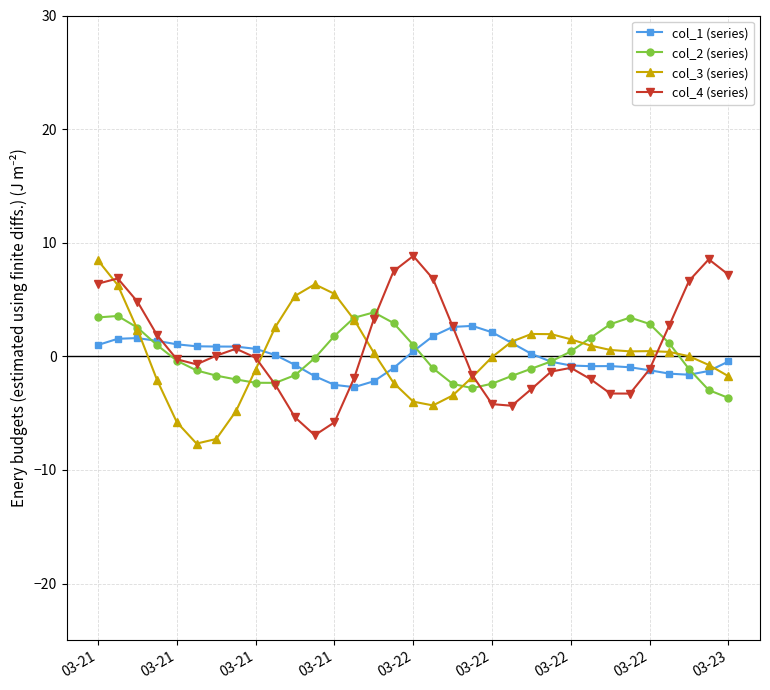

What are all the series names shown in the legend?

col_1 (series), col_2 (series), col_3 (series), col_4 (series)